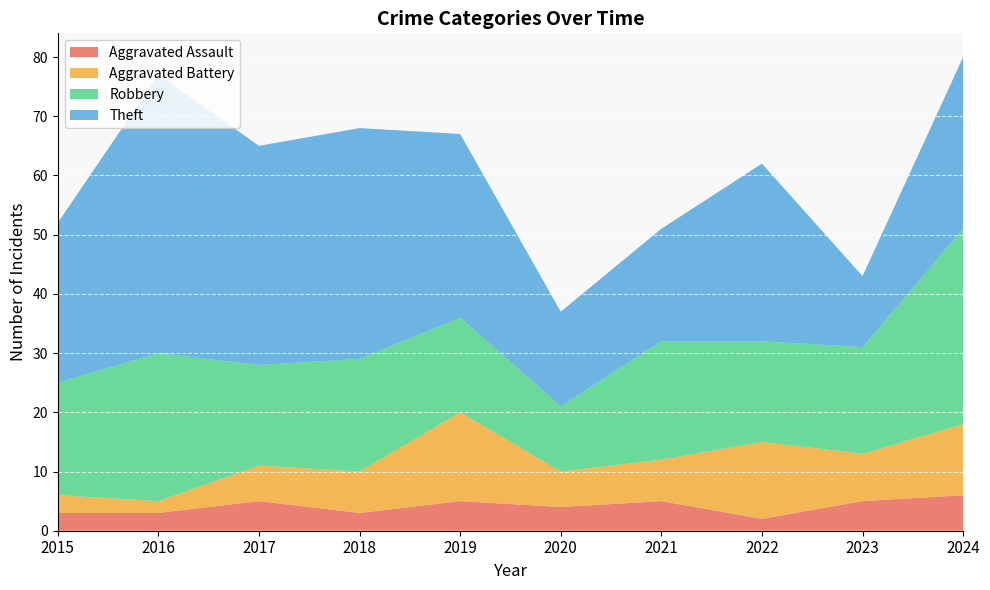

Reading left to right, list all the values displayed in this chart.

Aggravated Assault: 3	3	5	3	5	4	5	2	5	6
Aggravated Battery: 3	2	6	7	15	6	7	13	8	12
Robbery: 19	25	17	19	16	11	20	17	18	33
Theft: 27	47	37	39	31	16	19	30	12	29